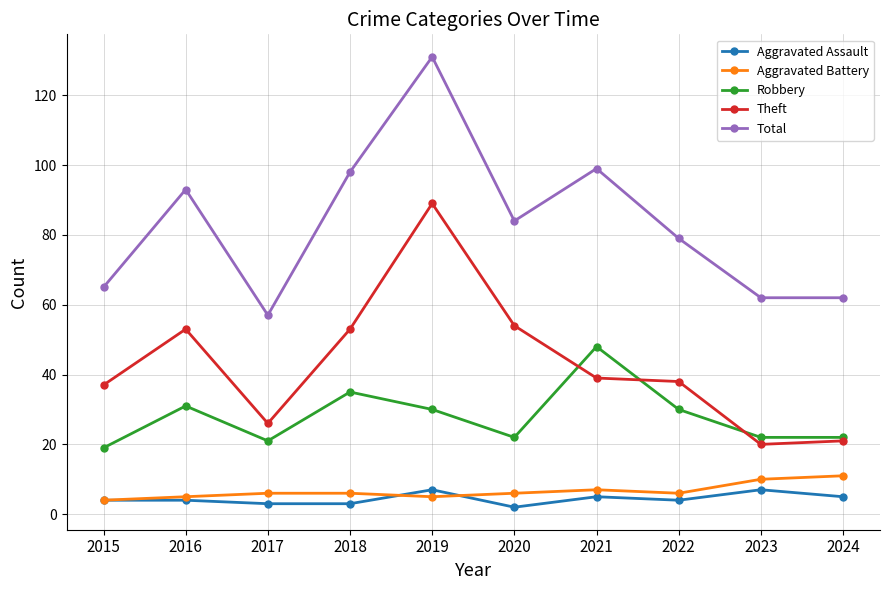

Where is the first local minimum for Robbery?

2017